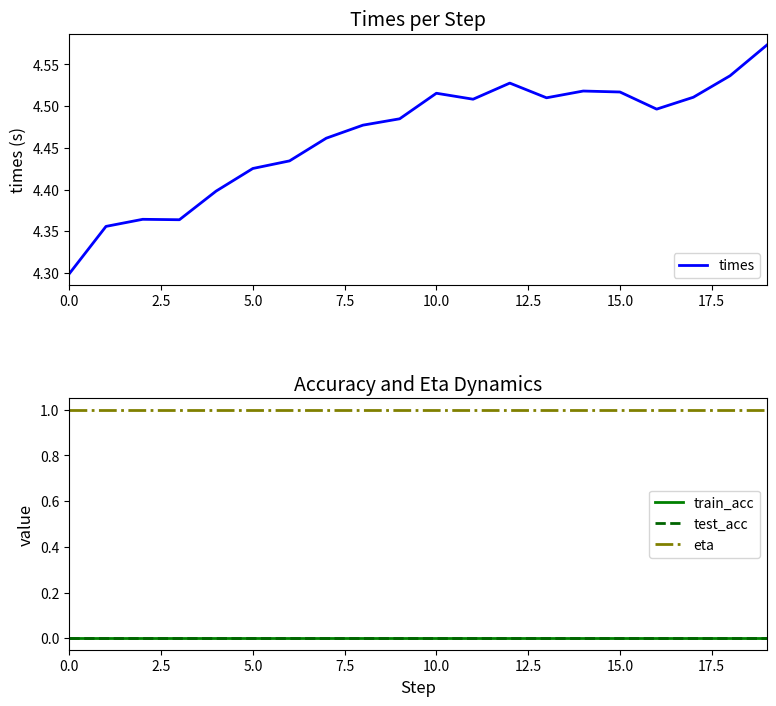

Which series has the largest total across all categories?

times